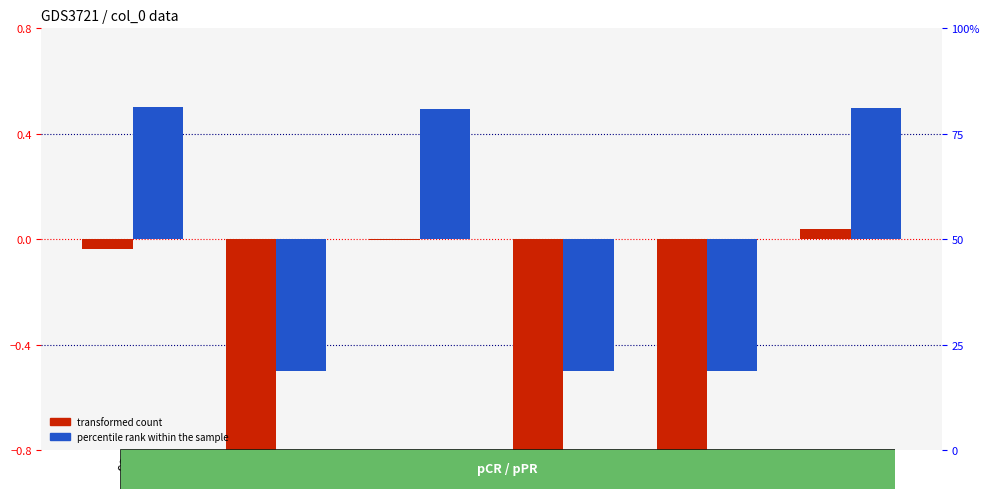

List the labels in order of transformed count value, largest first.

101, 98, 96, 97, 99, 100